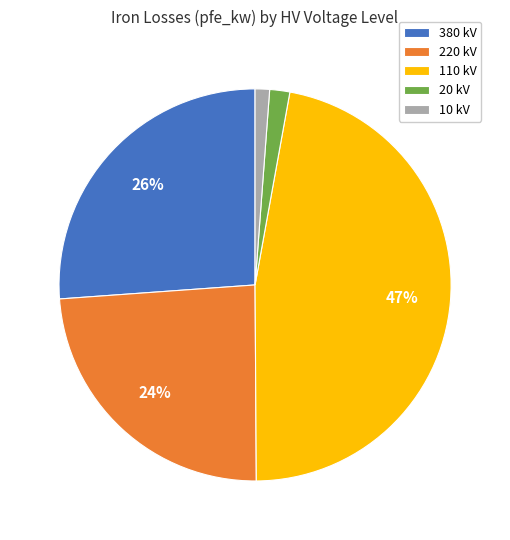

To the nearest percent, what percentage of the pie is 220 kV?

24%